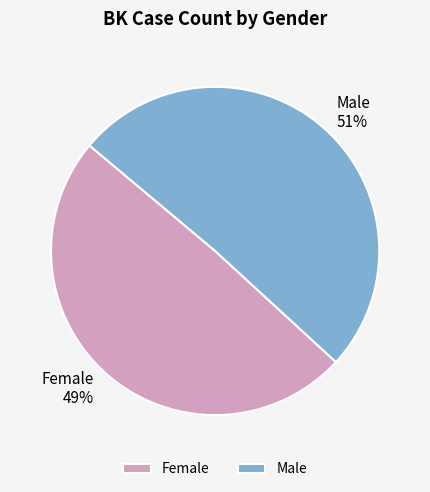

Approximately how many times larger is the value at Male compared to Female?

1.0